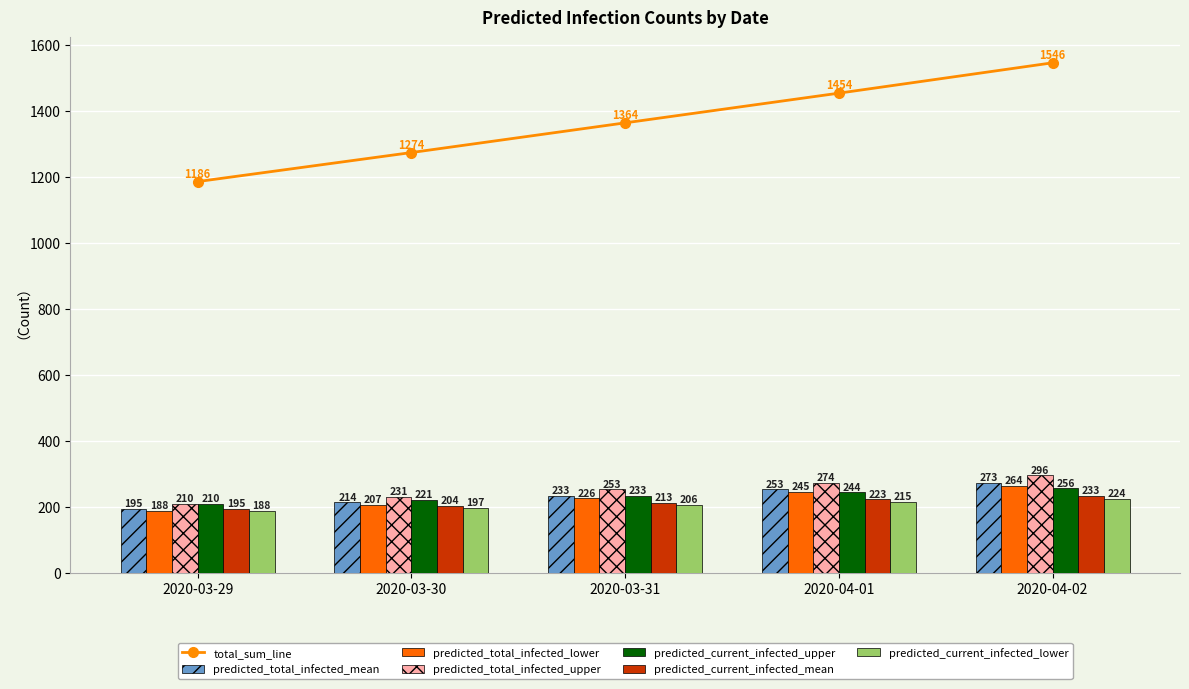

What is the maximum value for predicted_current_infected_mean?

233